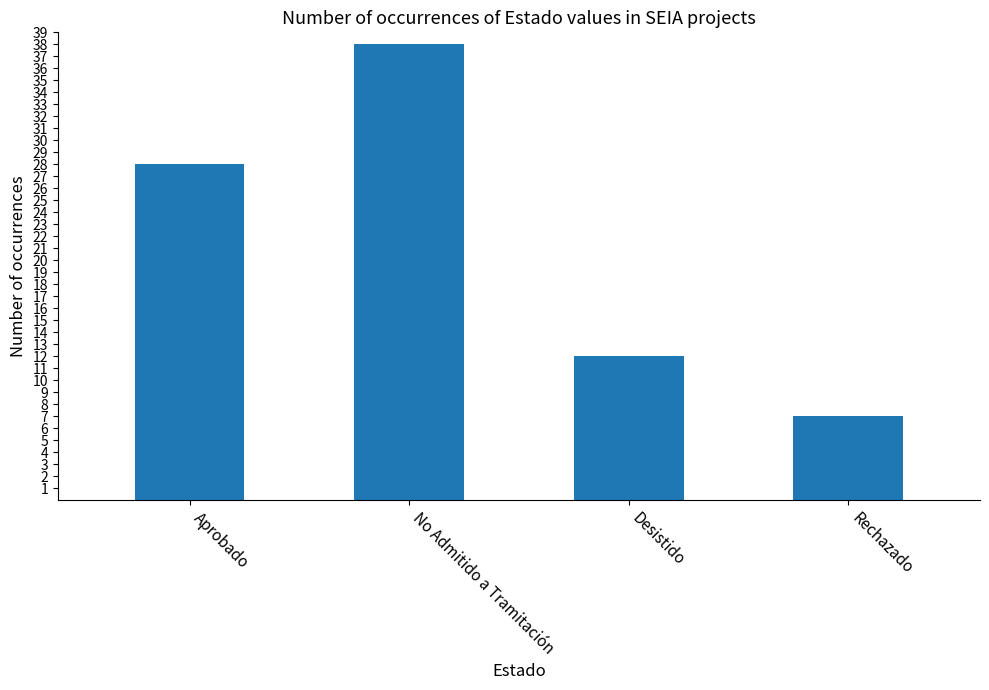

The chart shows a value of 8 at Desistido. True or false?

False